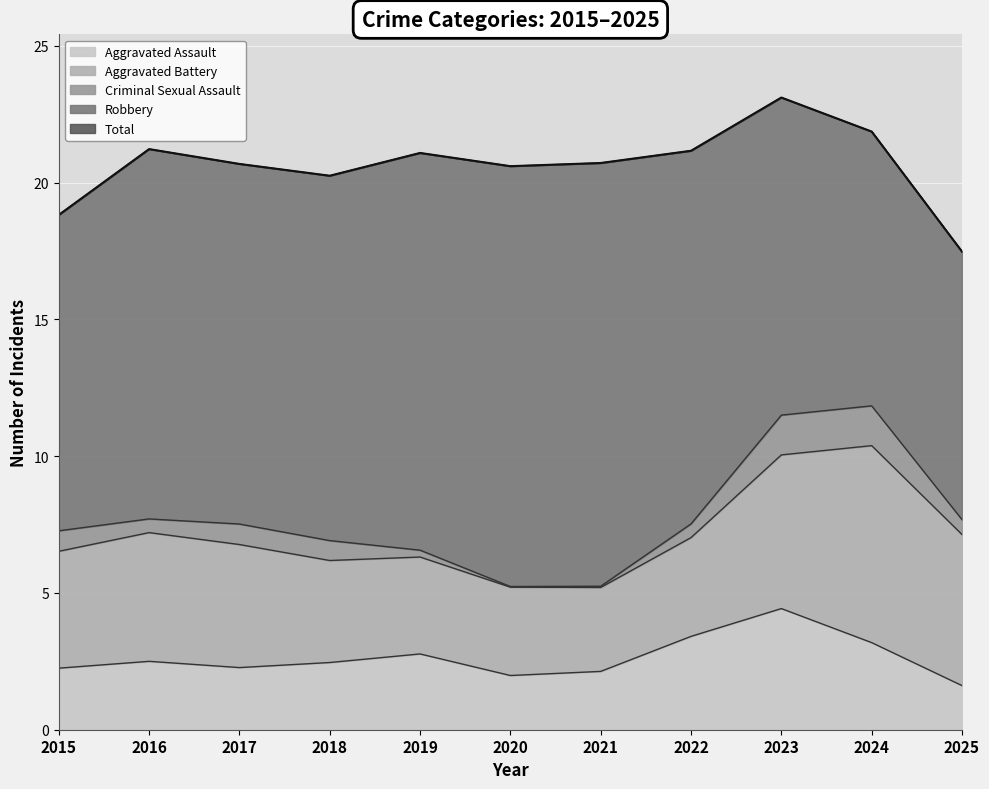

True or false: Aggravated Assault and Robbery cross at least once.

False